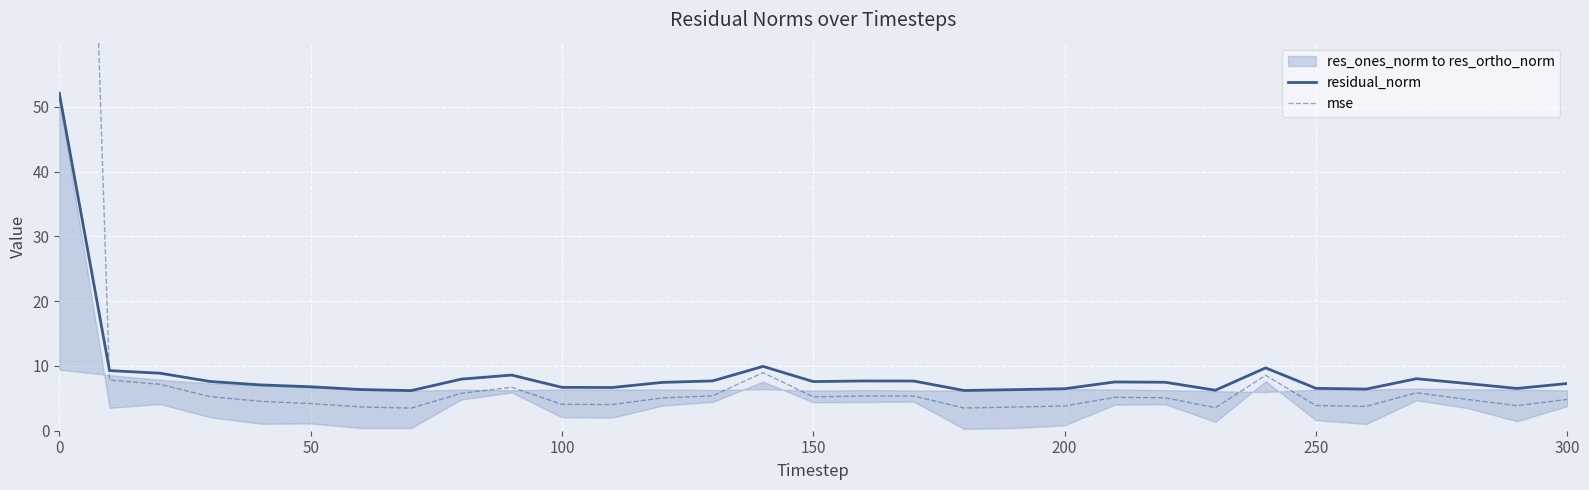

Is it true that residual_norm equals 14.4 at 100?

False